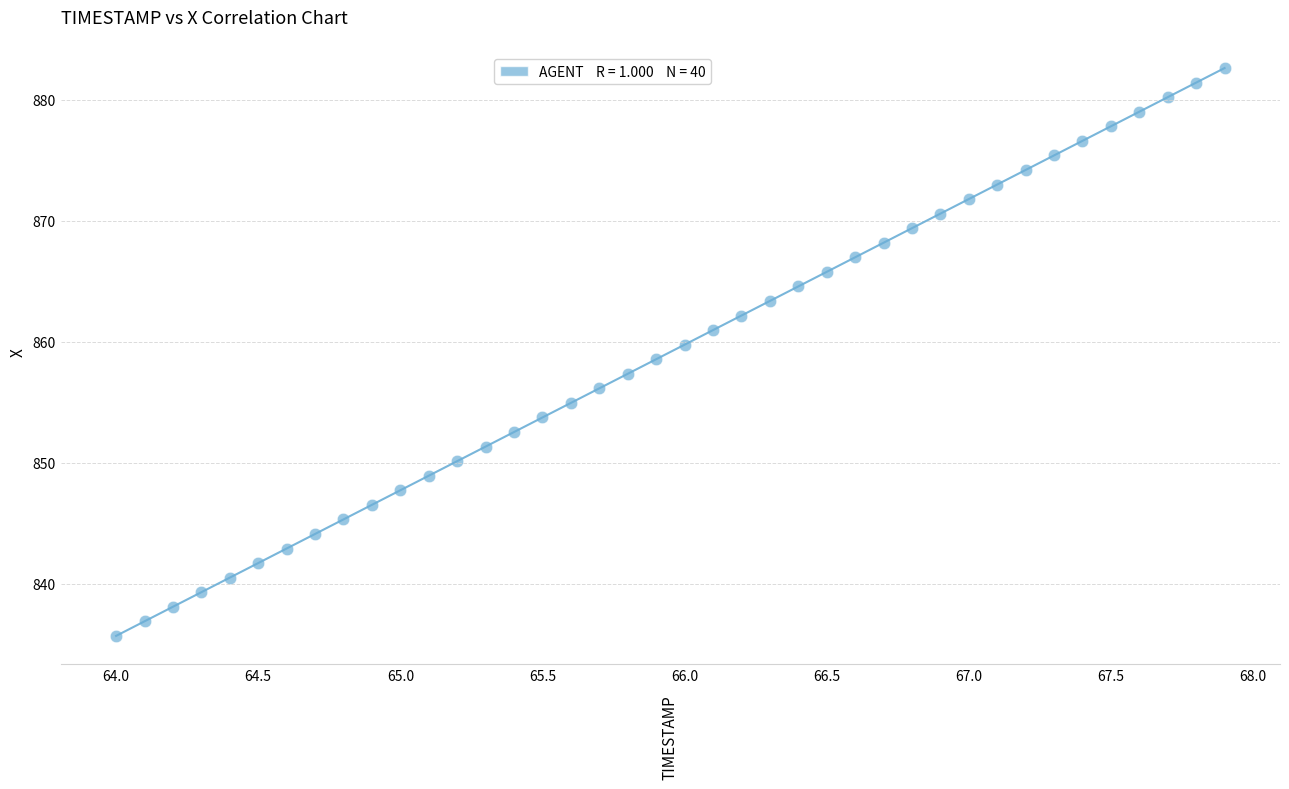

What is the range of Y values (max minus min)?

46.9